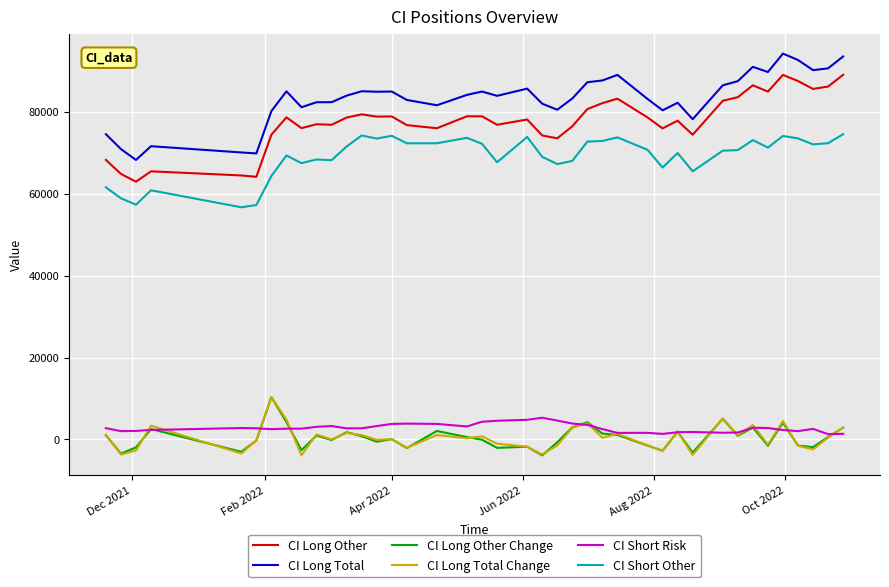

True or false: CI Short Risk and CI Long Other intersect in this chart.

False